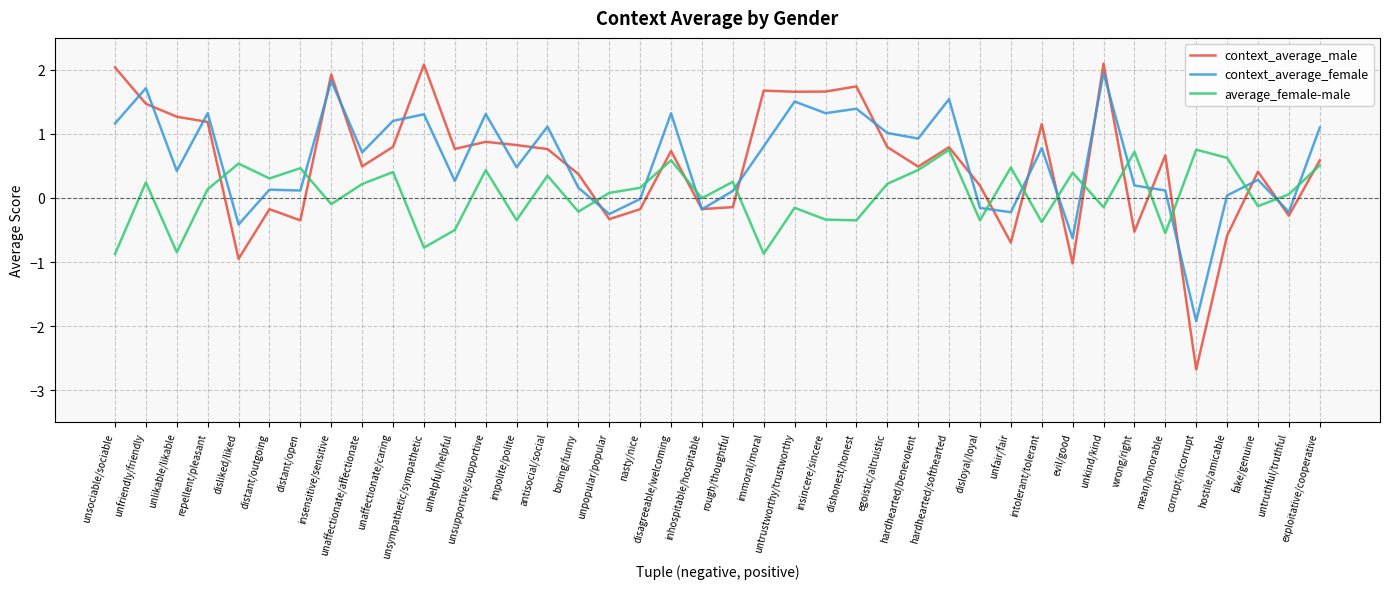

What are all the series names shown in the legend?

context_average_male, context_average_female, average_female-male